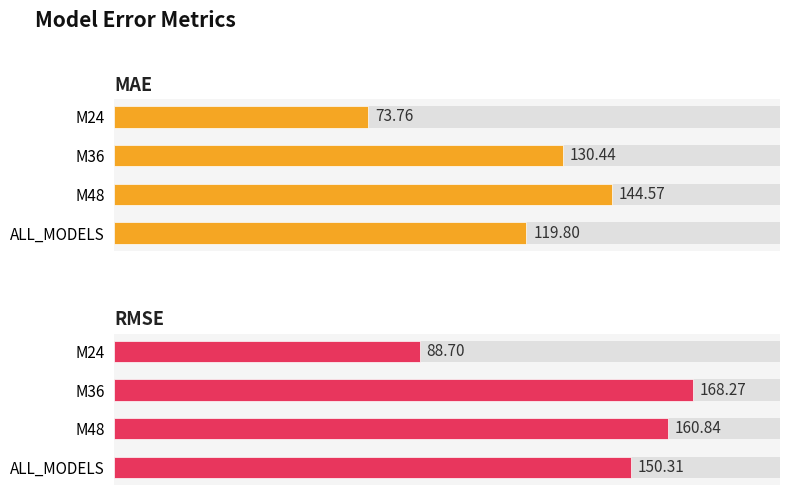

How many values in the RMSE series are below 160?

2